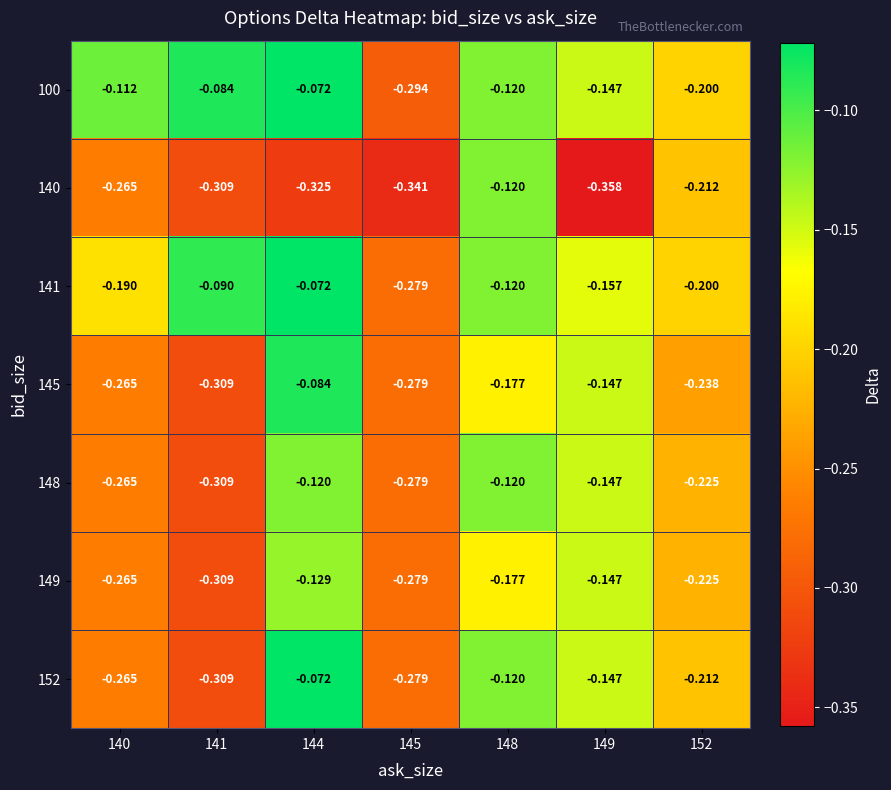

Is the value of 145 at 144 greater than the value of 100 at 148?

Yes